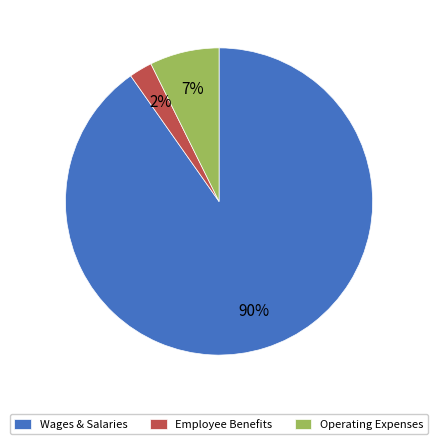

How many segments does this pie chart have?

3